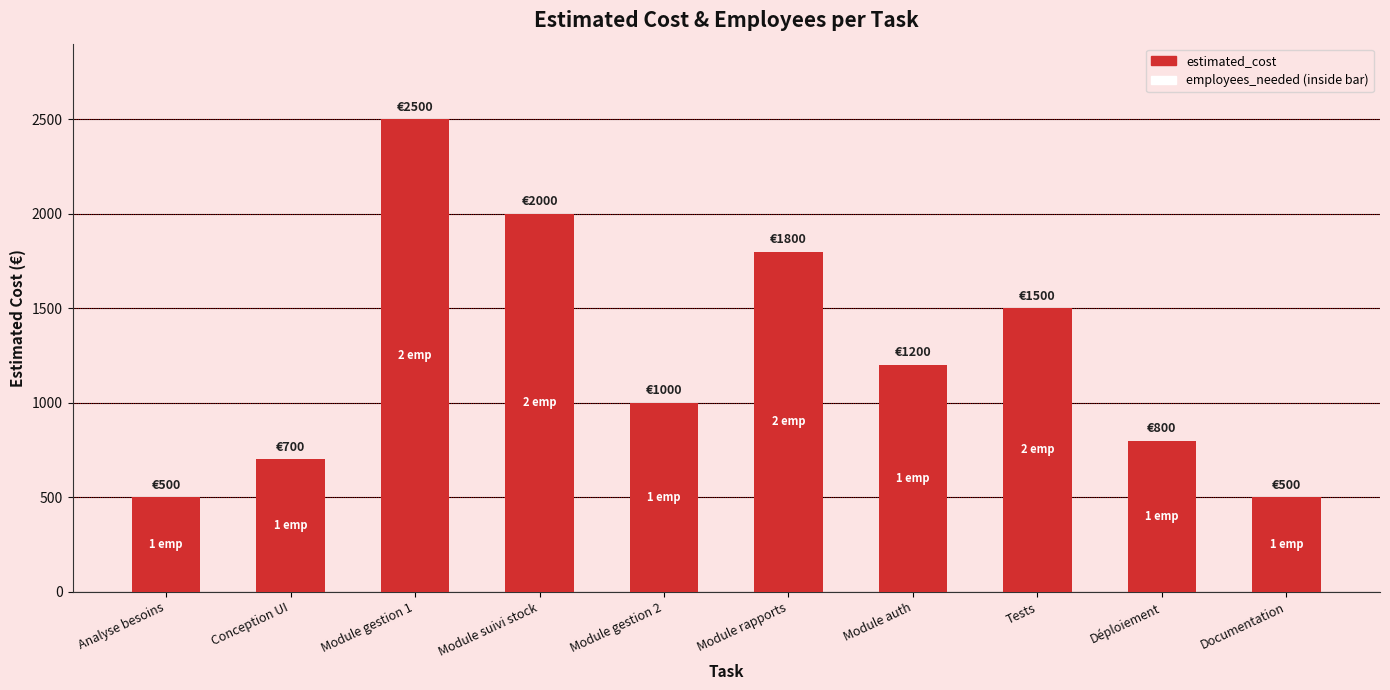

What is the value of the 5th bar from the left?

1000